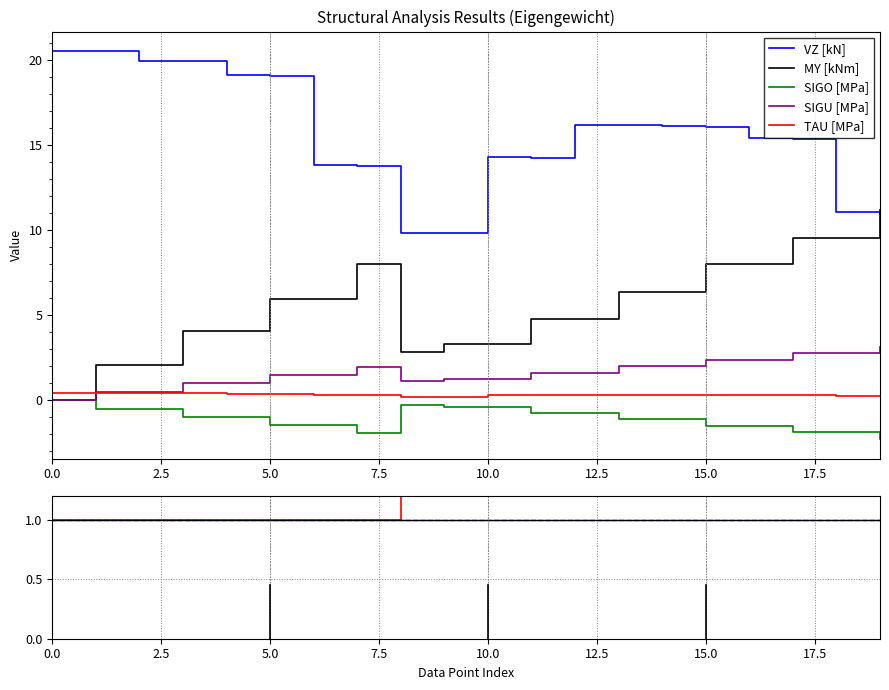

What is the minimum value shown in the chart?

-2.3